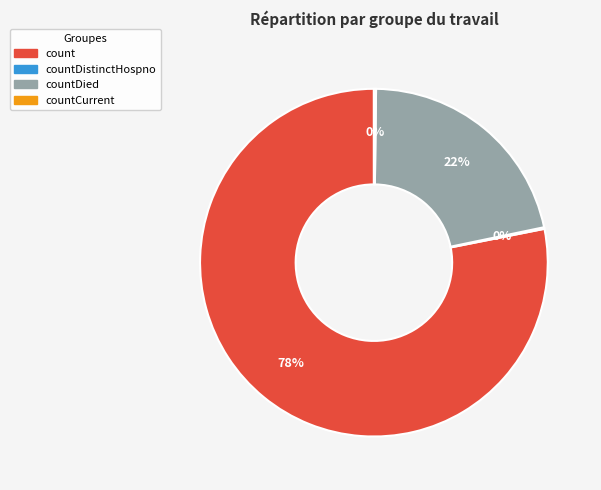

Does any single category account for the majority?

Yes